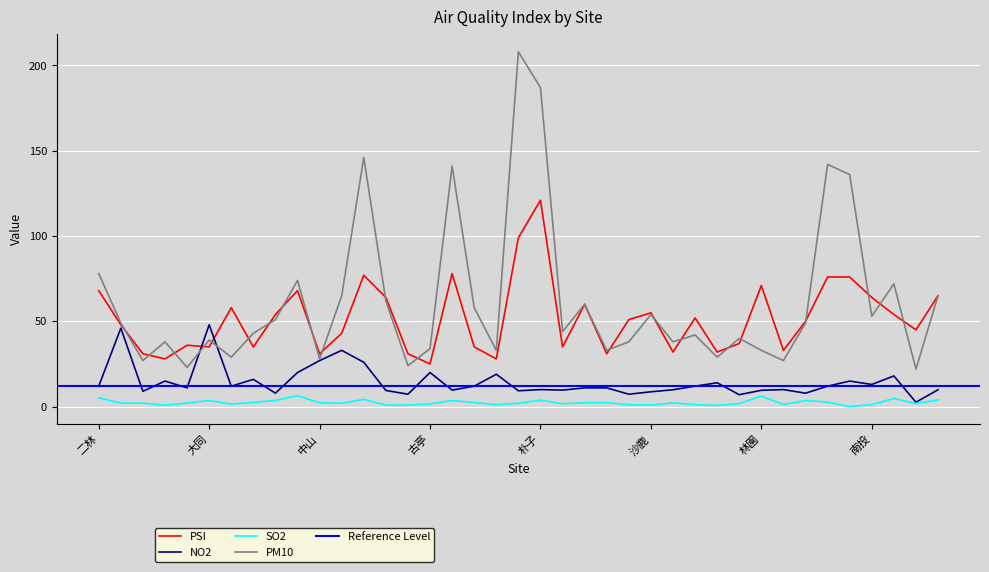

What is the label of the 32nd point from the right?

大園